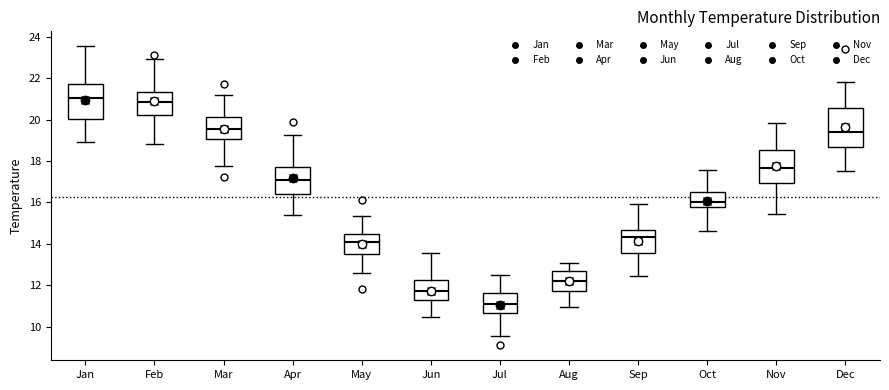

Reading left to right, transcribe this box plot: for each box, give where its median line is, the range the box spans, and where its two whiskers end, as read against the y-axis. The values are not printed on the chart, so give them approximately, as read against the axis.

Jan: median 21.0, box 20.0 to 21.8, whiskers 19.0 to 23.6
Feb: median 20.8, box 20.2 to 21.4, whiskers 18.8 to 23.0
Mar: median 19.6, box 19.0 to 20.2, whiskers 17.8 to 21.2
Apr: median 17.0, box 16.4 to 17.8, whiskers 15.4 to 19.2
May: median 14.0, box 13.6 to 14.4, whiskers 12.6 to 15.4
Jun: median 11.8, box 11.2 to 12.2, whiskers 10.4 to 13.6
Jul: median 11.0, box 10.6 to 11.6, whiskers 9.6 to 12.4
Aug: median 12.2, box 11.8 to 12.6, whiskers 11.0 to 13.0
Sep: median 14.4, box 13.6 to 14.6, whiskers 12.4 to 16.0
Oct: median 16.0, box 15.8 to 16.6, whiskers 14.6 to 17.6
Nov: median 17.6, box 17.0 to 18.6, whiskers 15.4 to 19.8
Dec: median 19.4, box 18.8 to 20.6, whiskers 17.6 to 21.8